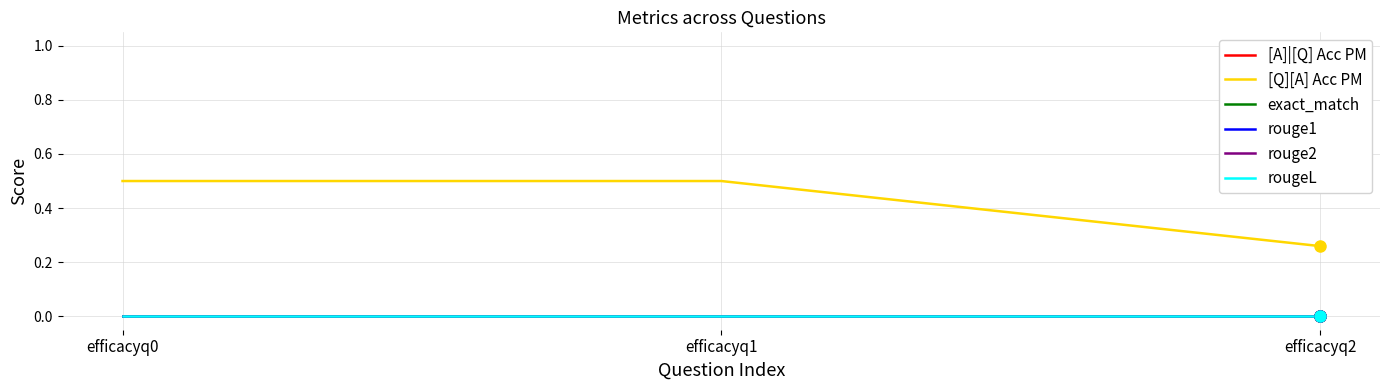

Does the chart display data point markers on the line(s)?

No